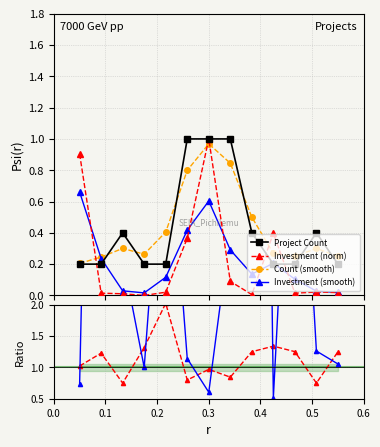

What is the difference between the maximum and minimum values in the Investment (norm) series?

1.0